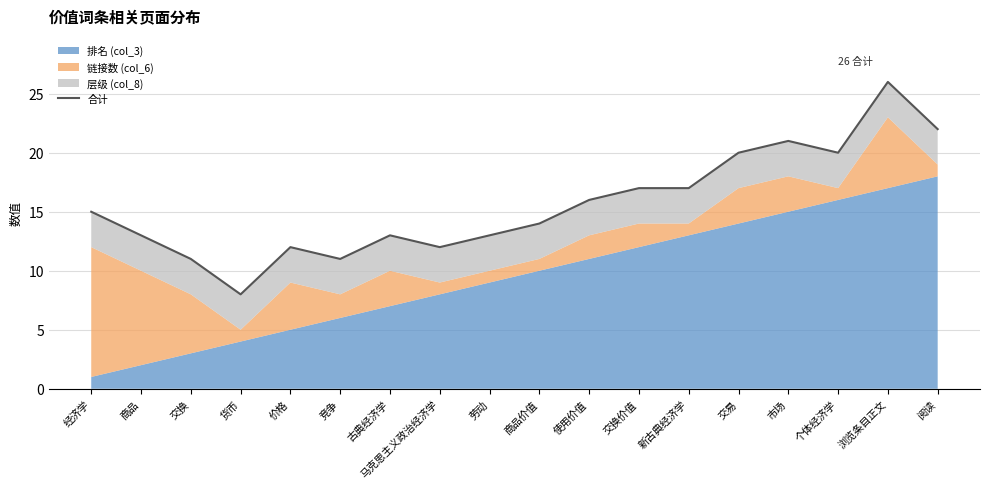

Where is the data nearest to the value 17?

交换价值